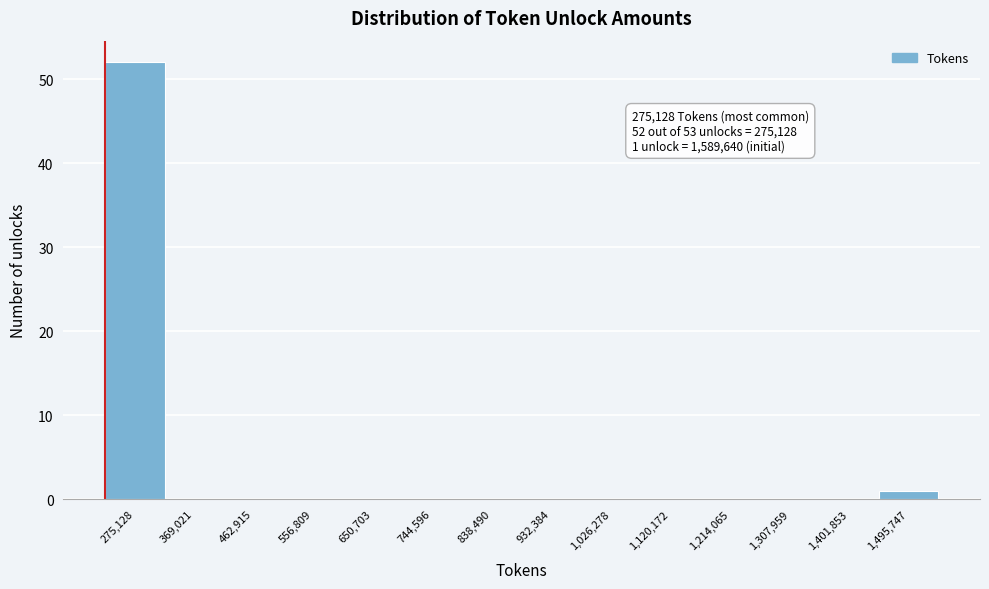

Reading left to right, extract all data points from this chart.

275,128=52	369,021=0	462,915=0	556,809=0	650,703=0	744,596=0	838,490=0	932,384=0	1,026,278=0	1,120,172=0	1,214,065=0	1,307,959=0	1,401,853=0	1,495,747=1